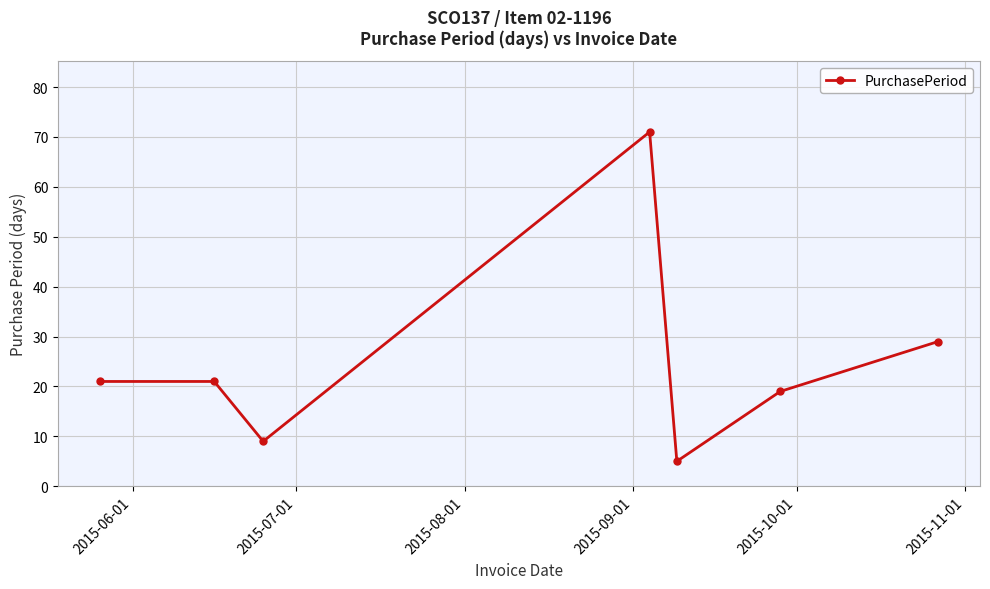

What is the value of the 2nd point from the left?

21